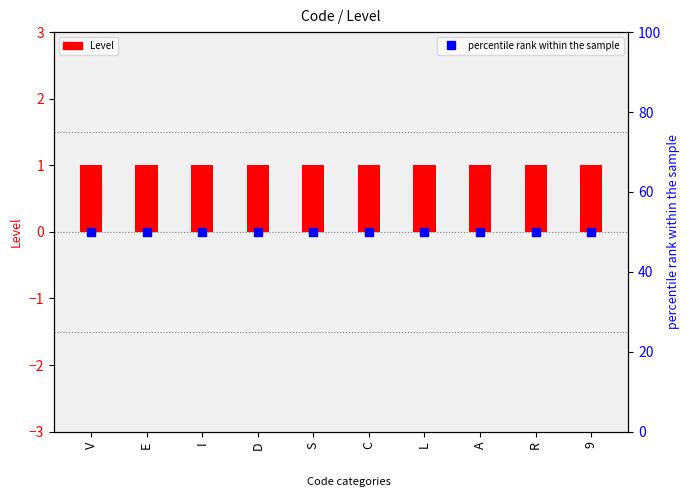

Which series has the largest total across all categories?

percentile rank within the sample